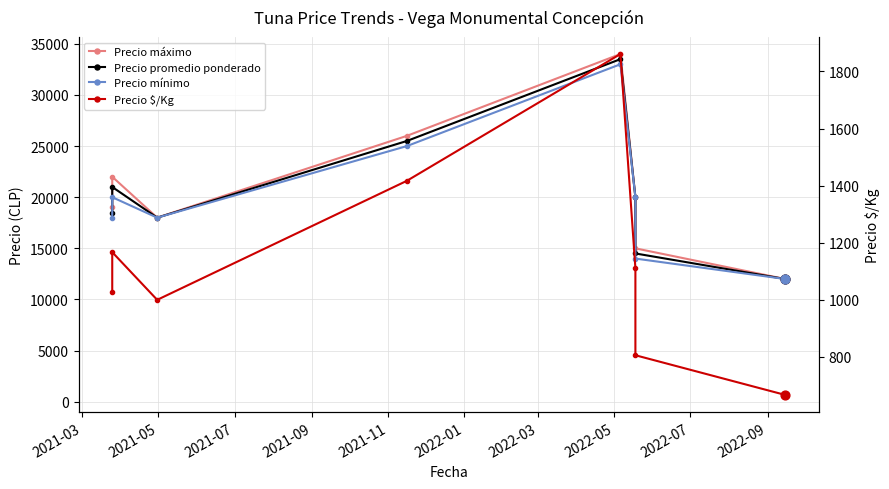

At how many categories does at least one series exceed 33954?

1